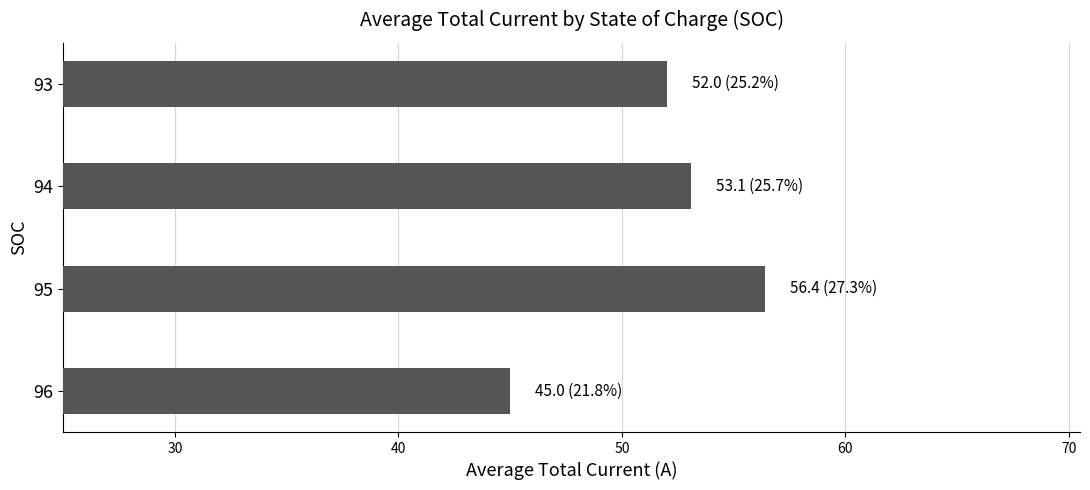

Reading bottom to top, extract all data points from this chart.

45.0	56.4	53.1	52.0